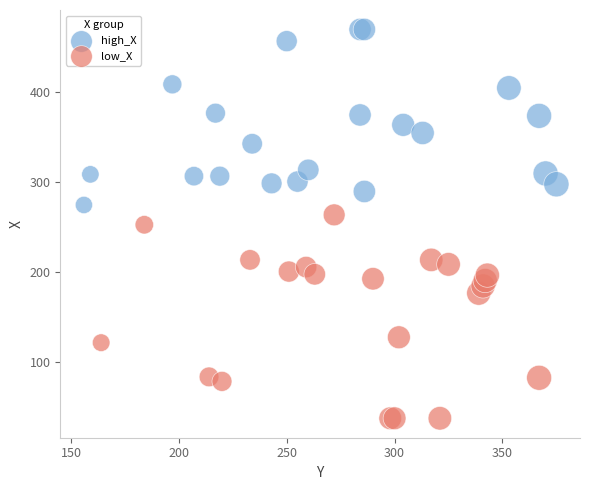

Which series contains the lowest Y value?

low_X